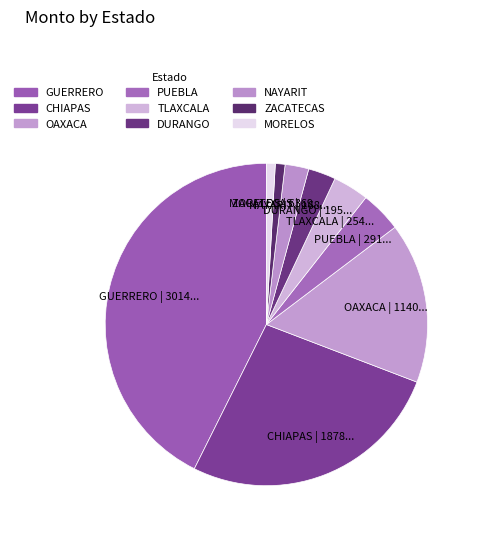

Count the number of slices in the pie.

9